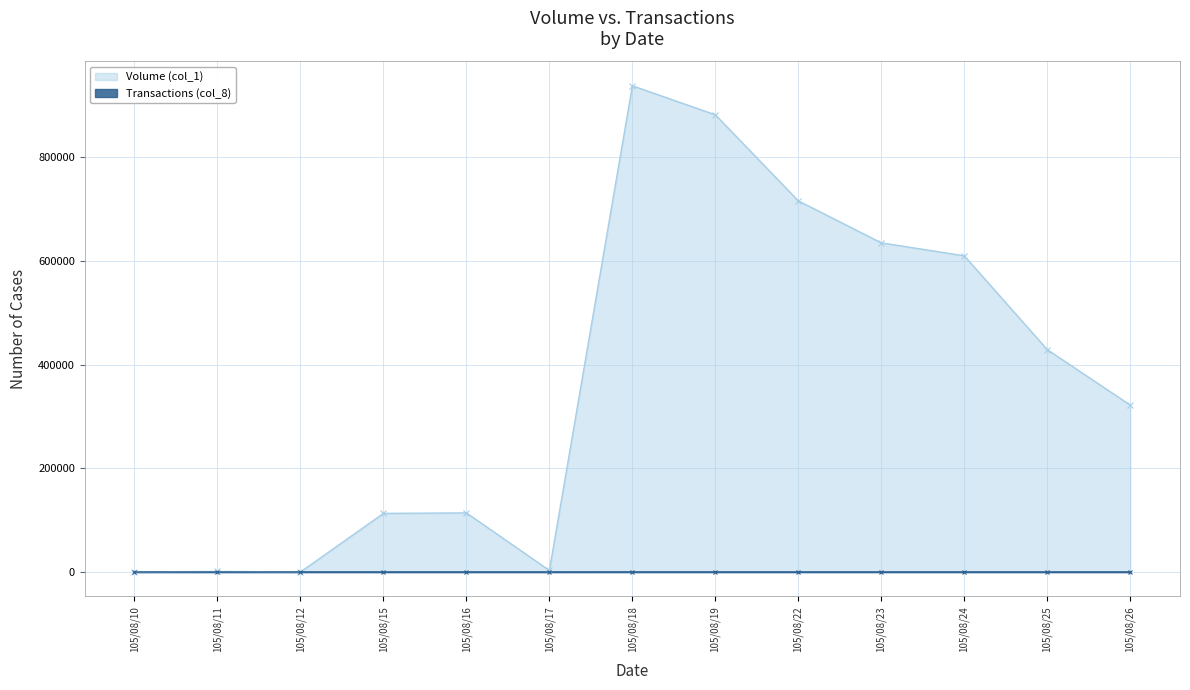

Which series has the widest spread of values?

Volume (col_1)